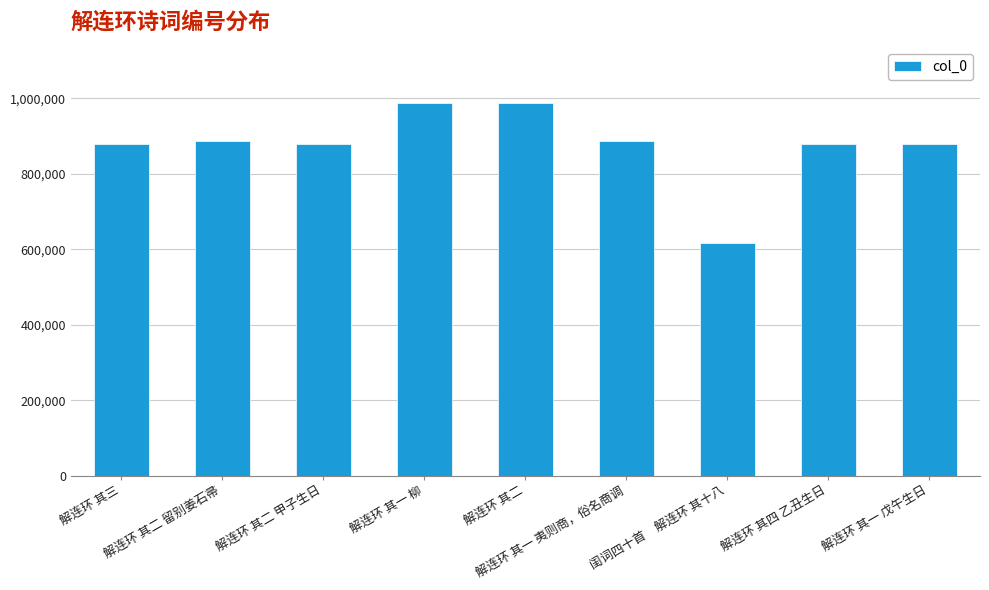

Read the value at 解连环 其三, to the nearest 10.

879250